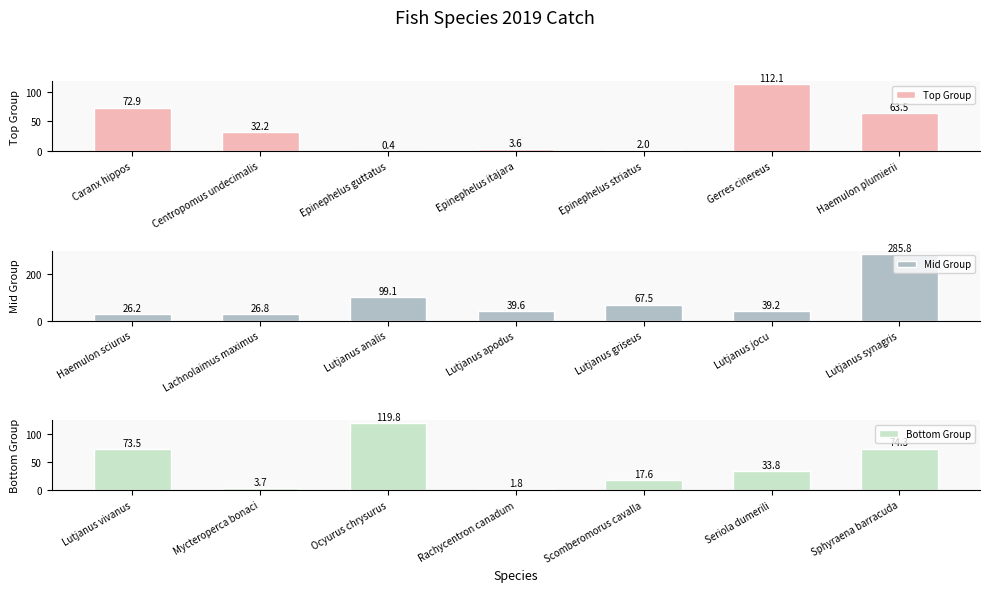

Reading right to left, extract all data points from this chart.

Top Group: Haemulon plumierii=63.5	Gerres cinereus=112.1	Epinephelus striatus=2.0	Epinephelus itajara=3.6	Epinephelus guttatus=0.4	Centropomus undecimalis=32.2	Caranx hippos=72.9
Mid Group: Lutjanus synagris=285.8	Lutjanus jocu=39.2	Lutjanus griseus=67.5	Lutjanus apodus=39.6	Lutjanus analis=99.1	Lachnolaimus maximus=26.8	Haemulon sciurus=26.2
Bottom Group: Sphyraena barracuda=74.3	Seriola dumerili=33.8	Scomberomorus cavalla=17.6	Rachycentron canadum=1.8	Ocyurus chrysurus=119.8	Mycteroperca bonaci=3.7	Lutjanus vivanus=73.5